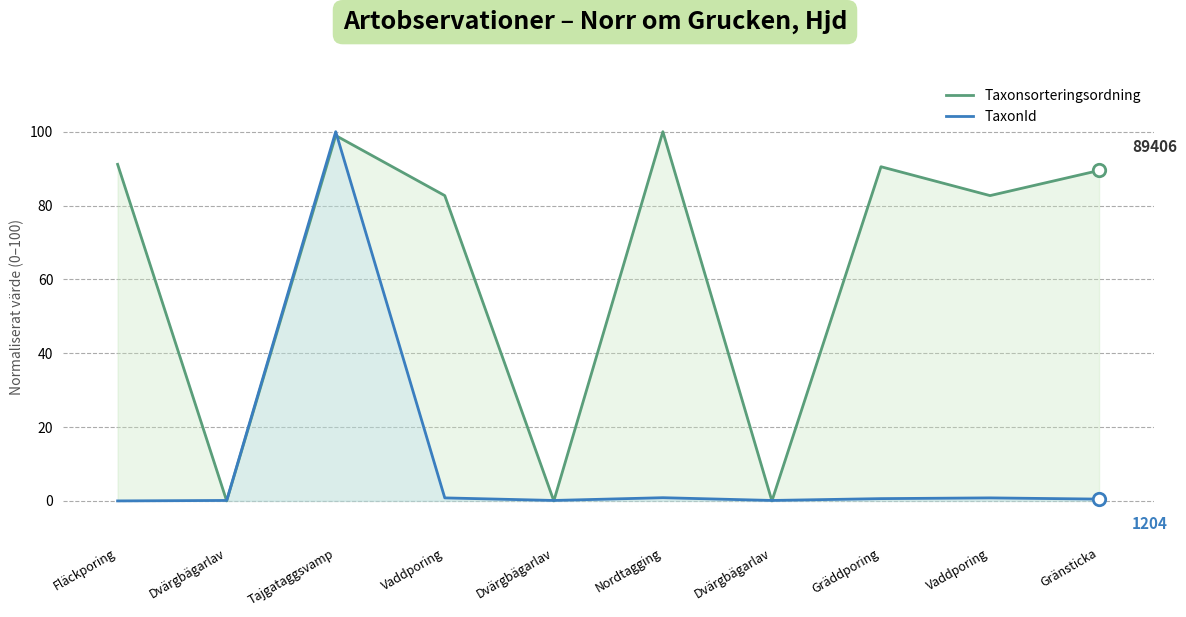

Which series has the largest Y range (max minus min)?

Taxonsorteringsordning